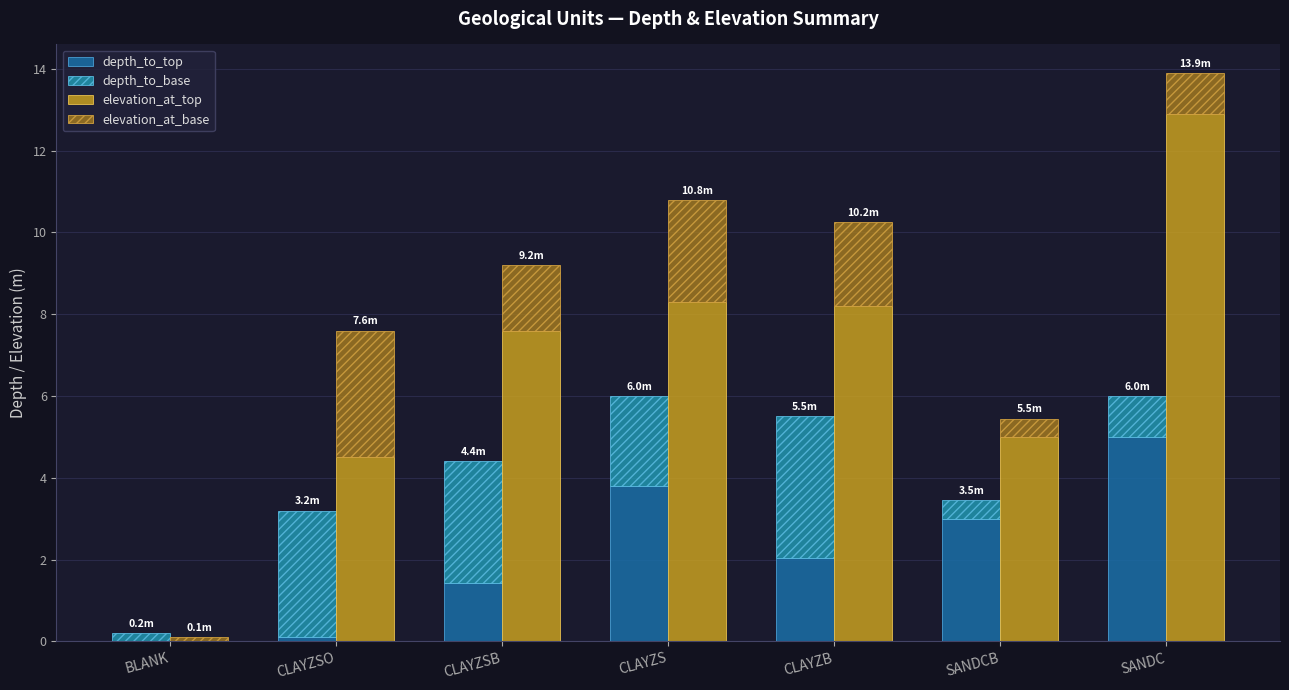

What is the highest value of the depth_to_top series?

5.0